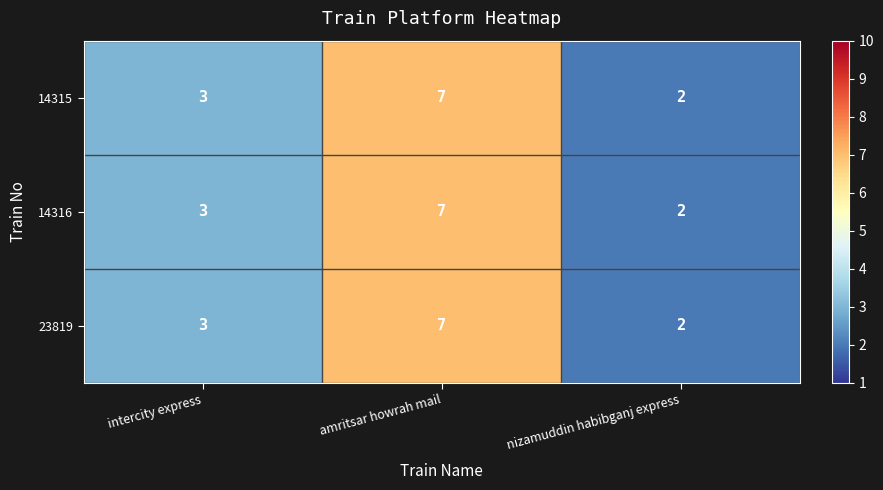

How many categories are shown in the chart?

3